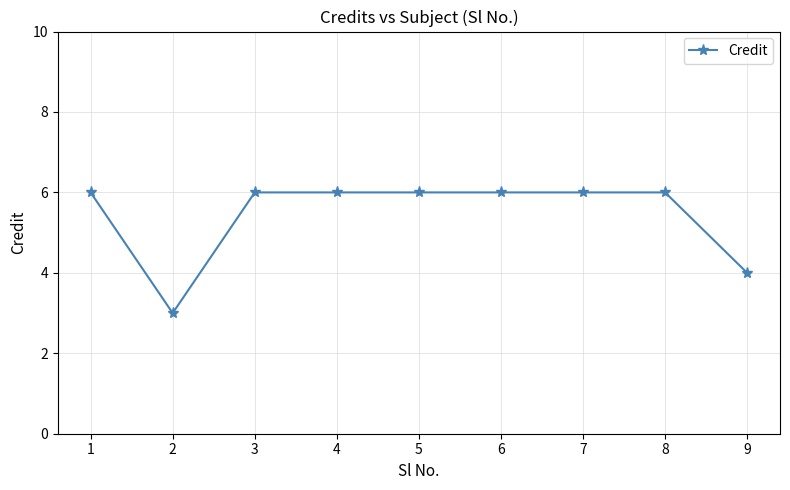

True or false: the data shows 7 at 9.

False